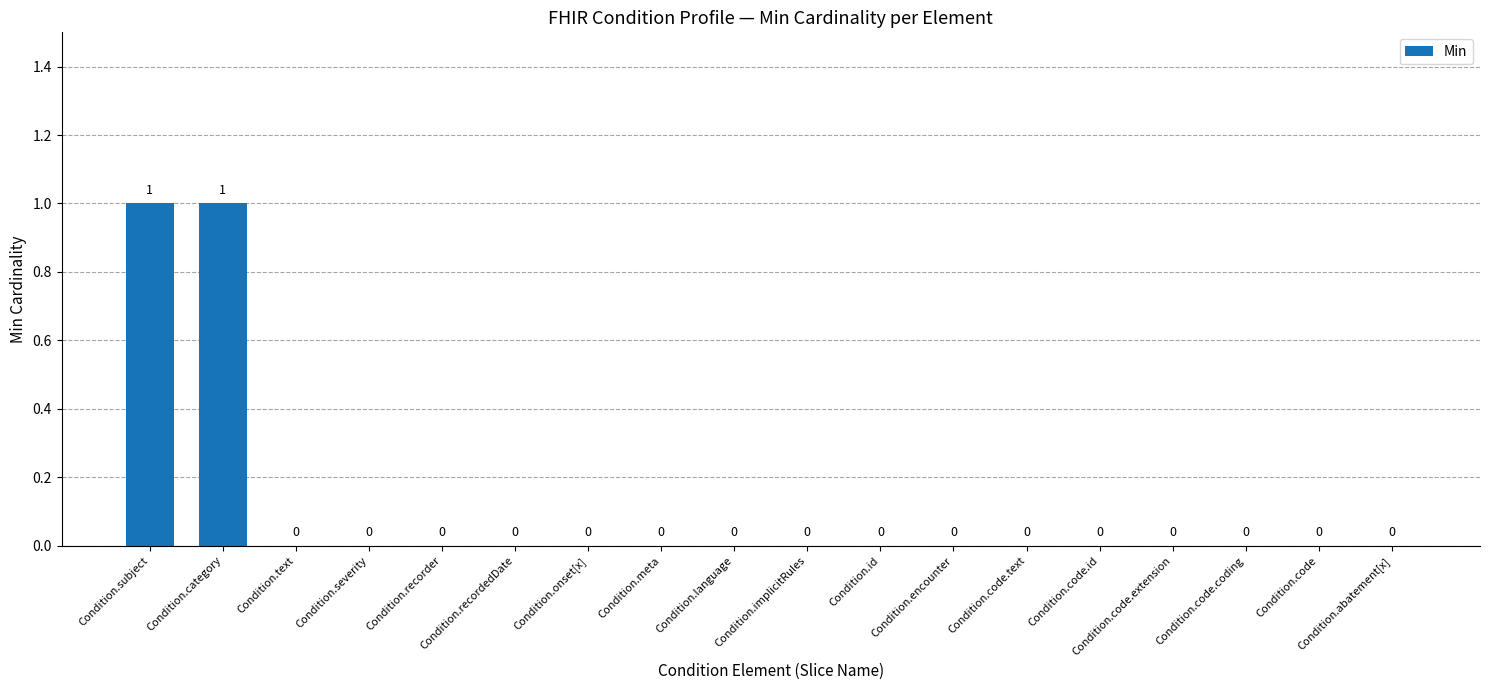

Which has a higher value, Condition.onset[x] or Condition.category?

Condition.category